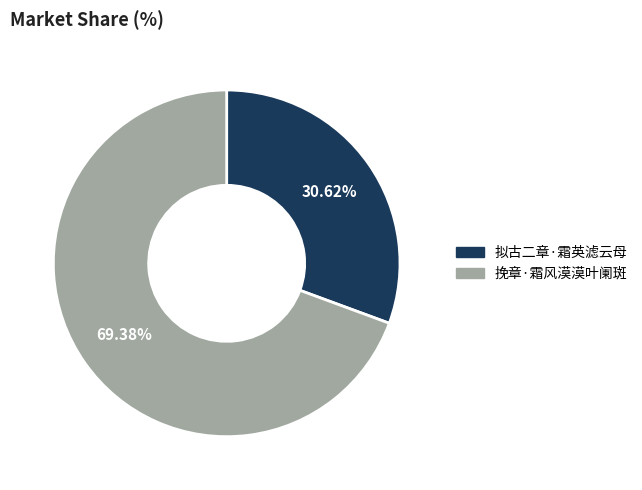

Is there a majority slice in this chart?

Yes